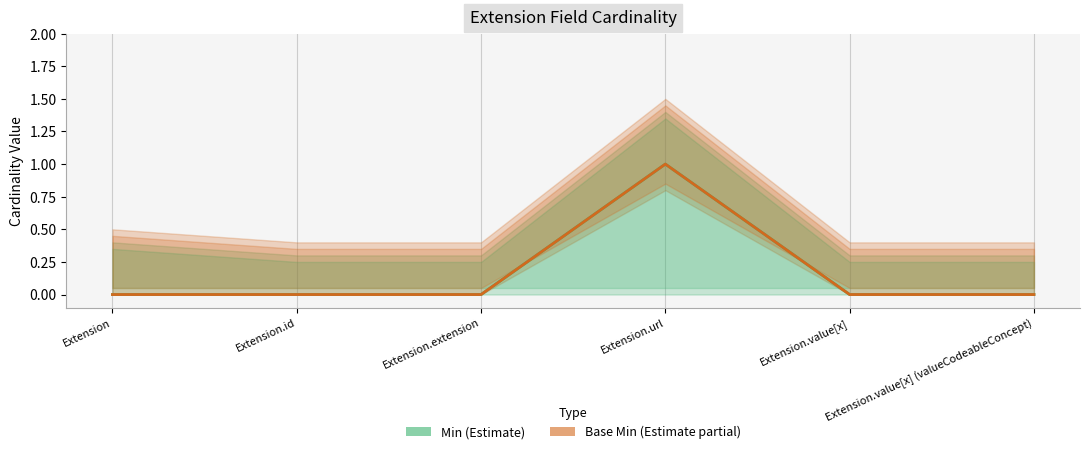

What is the label of the 6th point from the right?

Extension